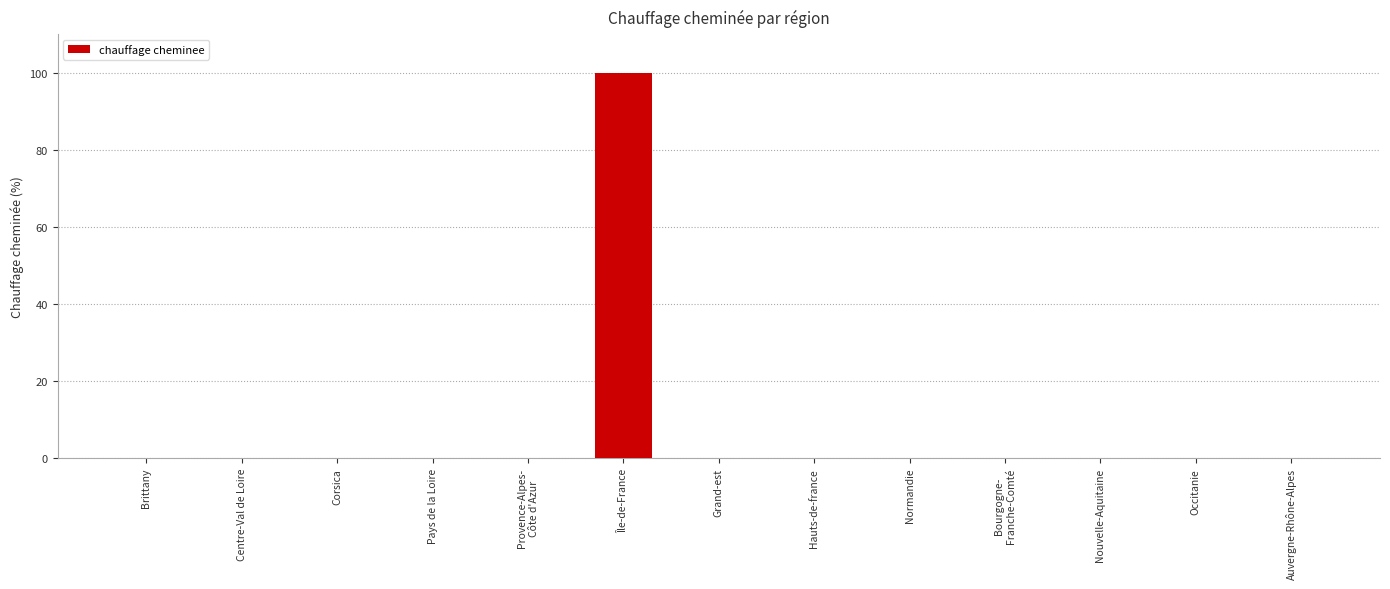

What is the sum of the values at Centre-Val de Loire and Île-de-France?

100